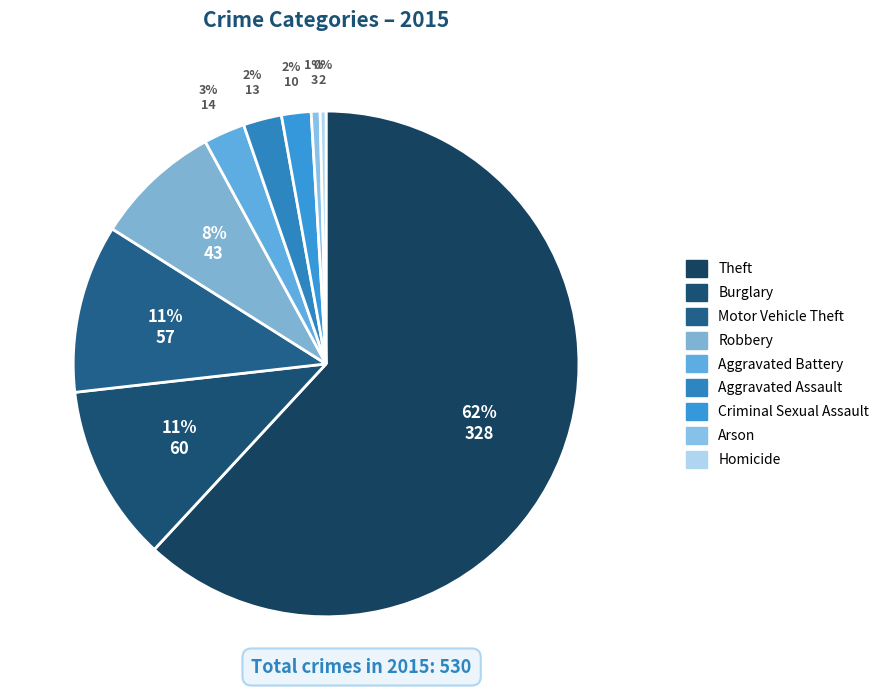

How many segments does this pie chart have?

9